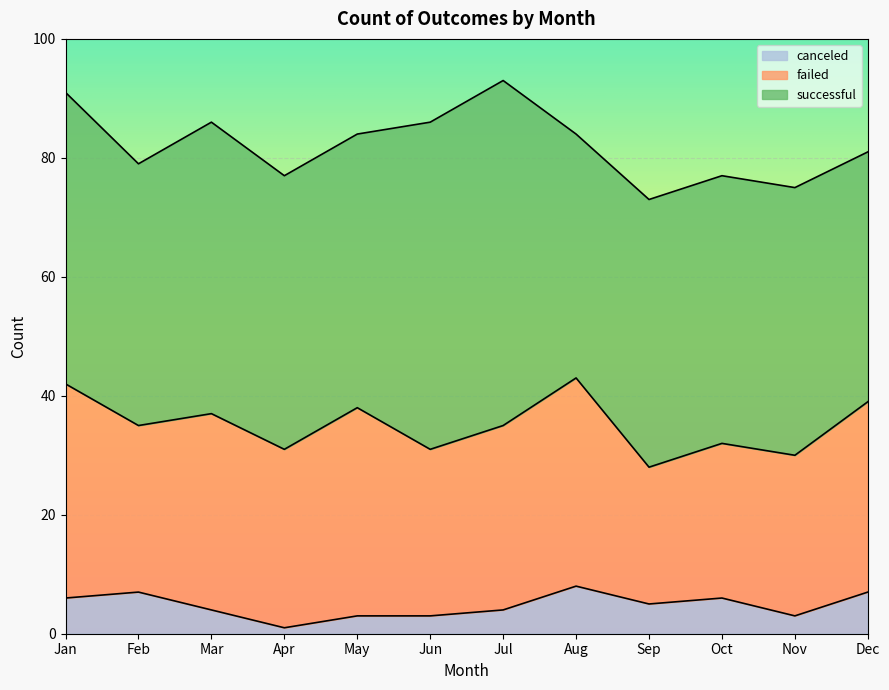

Which category has the lowest value across all series?

Apr